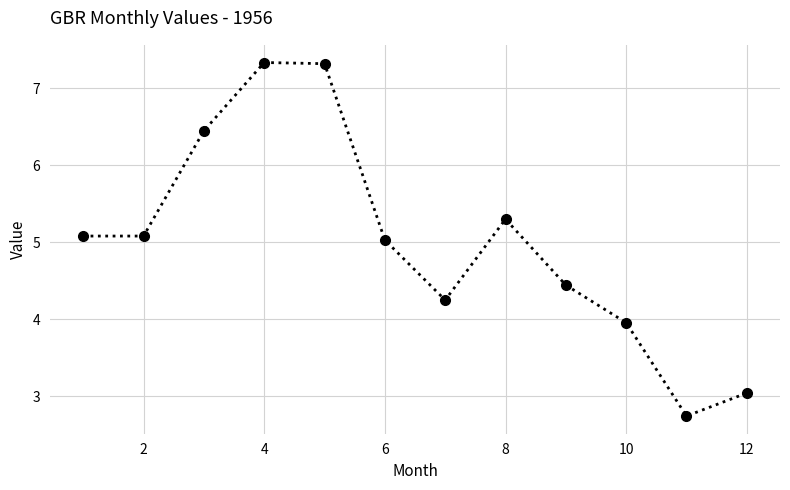

What is the difference between the maximum and minimum values?

4.6